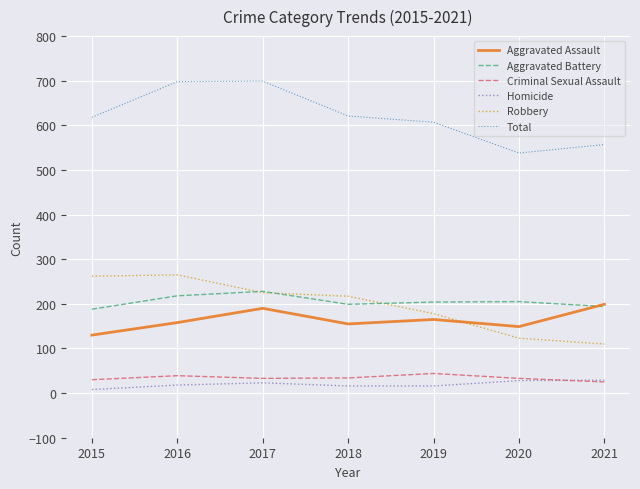

What is the spread (max minus min) of values at 2017?

676